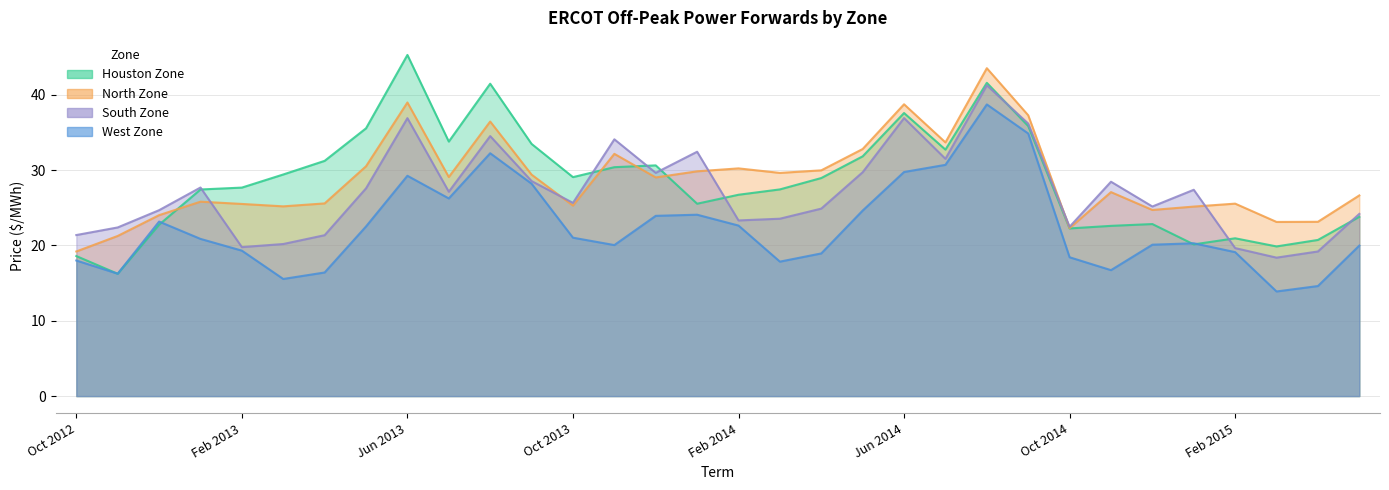

True or false: North Zone and West Zone cross at least once.

False